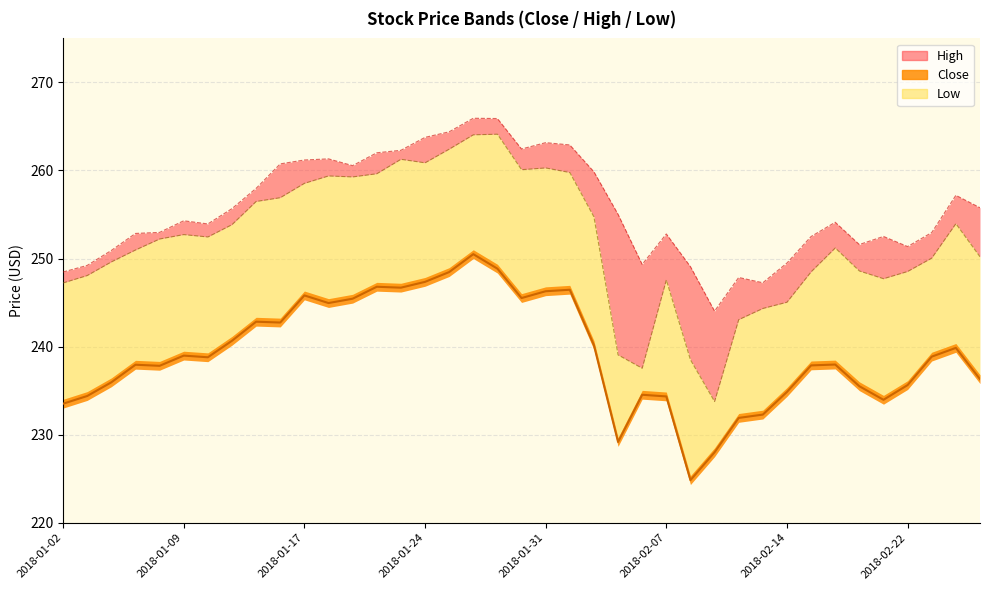

Where is the first local minimum for Low?

2018-01-10